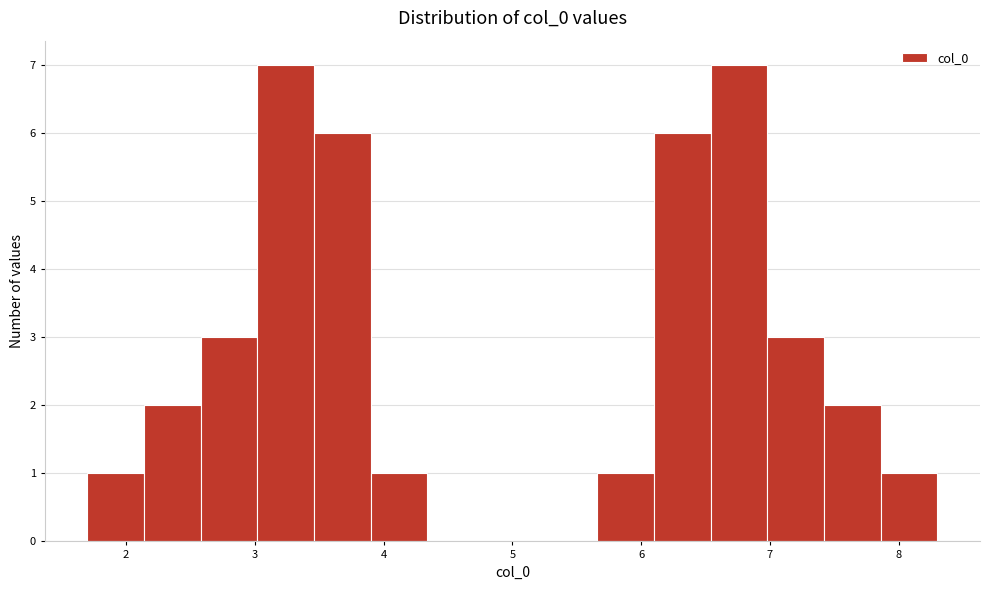

How tall is the bar that spans 7.9 to 8.3 on the x-axis? Neither the bar edges nor the heights are printed on the chart, so give them approximately, as read against the axes.

1